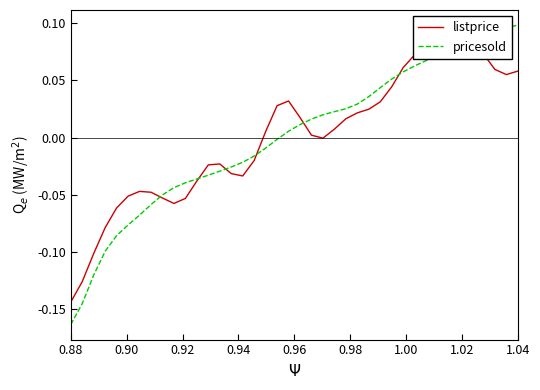

Rank the series by their maximum value, from lowest to highest.

listprice, pricesold